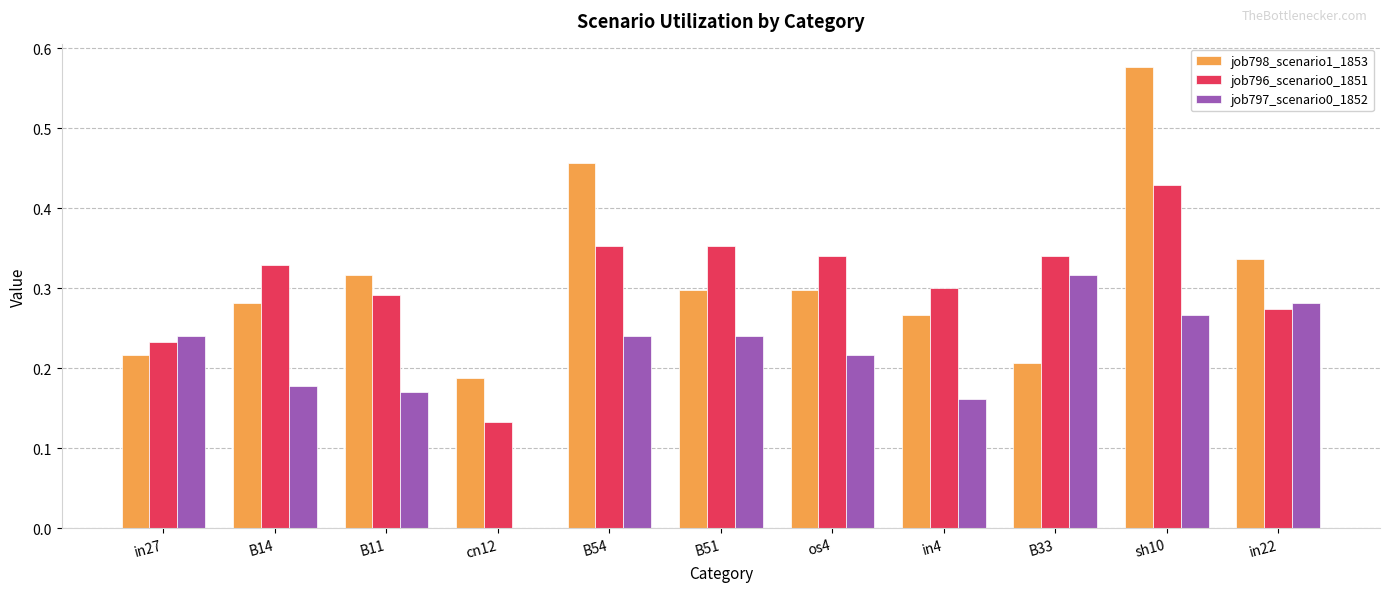

Which label corresponds to the largest value in the chart?

sh10